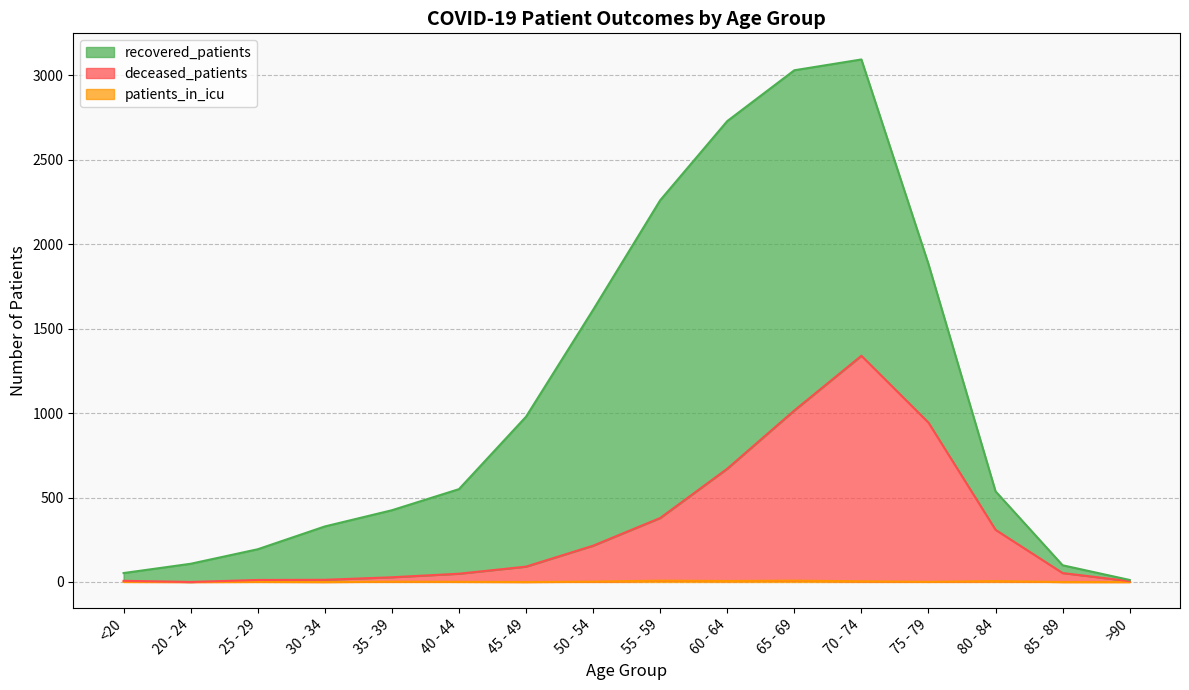

True or false: patients_in_icu has a value of 1 at 75 - 79.

True